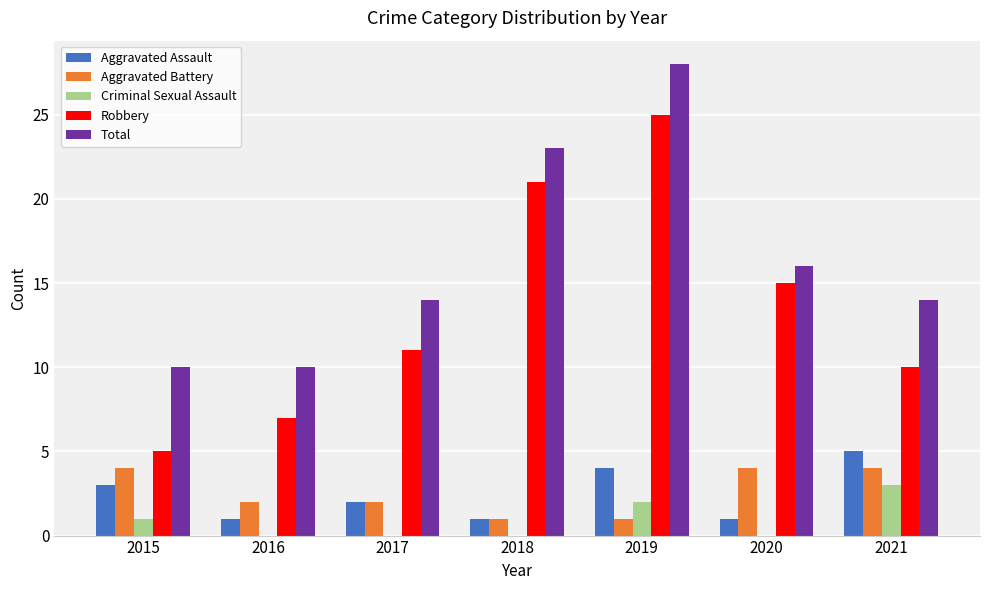

Which series has the largest range (max minus min)?

Robbery